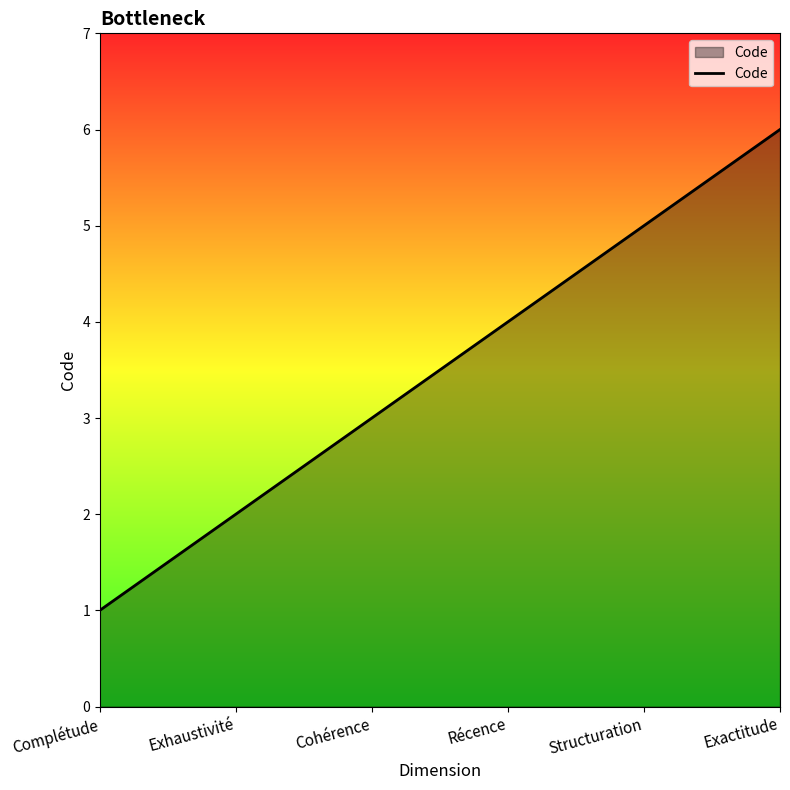

Is it true that the value at Complétude is 1?

True